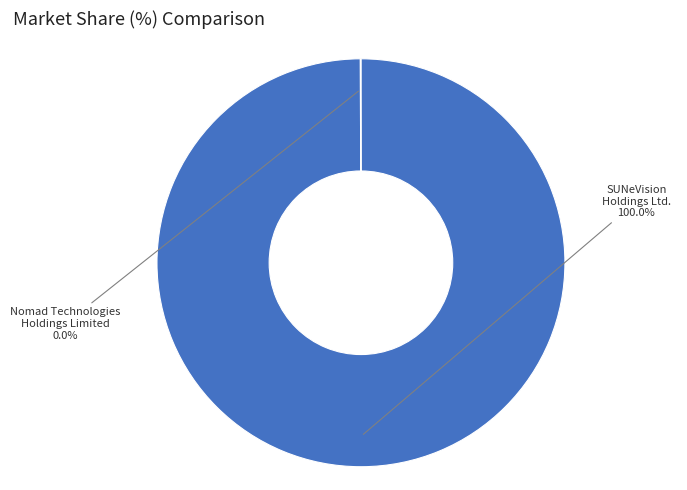

Does any single category account for the majority?

Yes